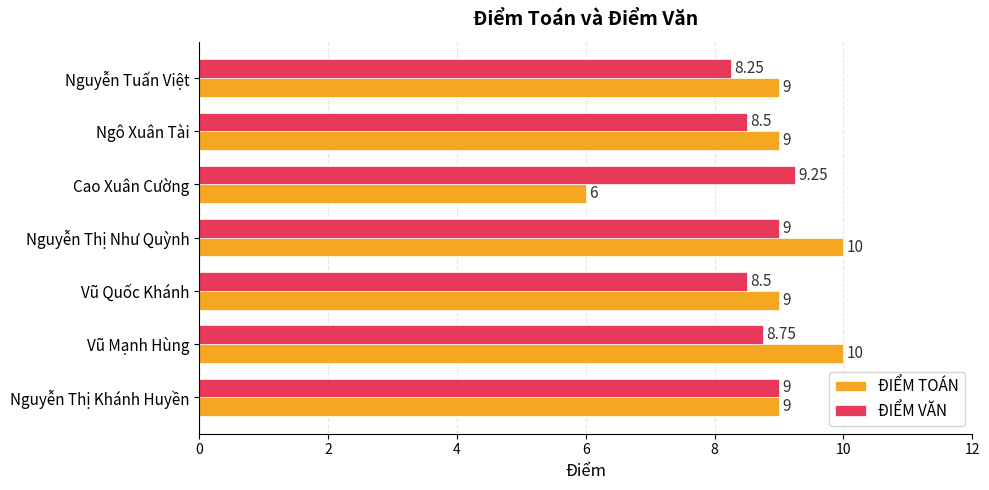

What is the difference between the maximum and minimum values in the ĐIỂM TOÁN series?

4.0